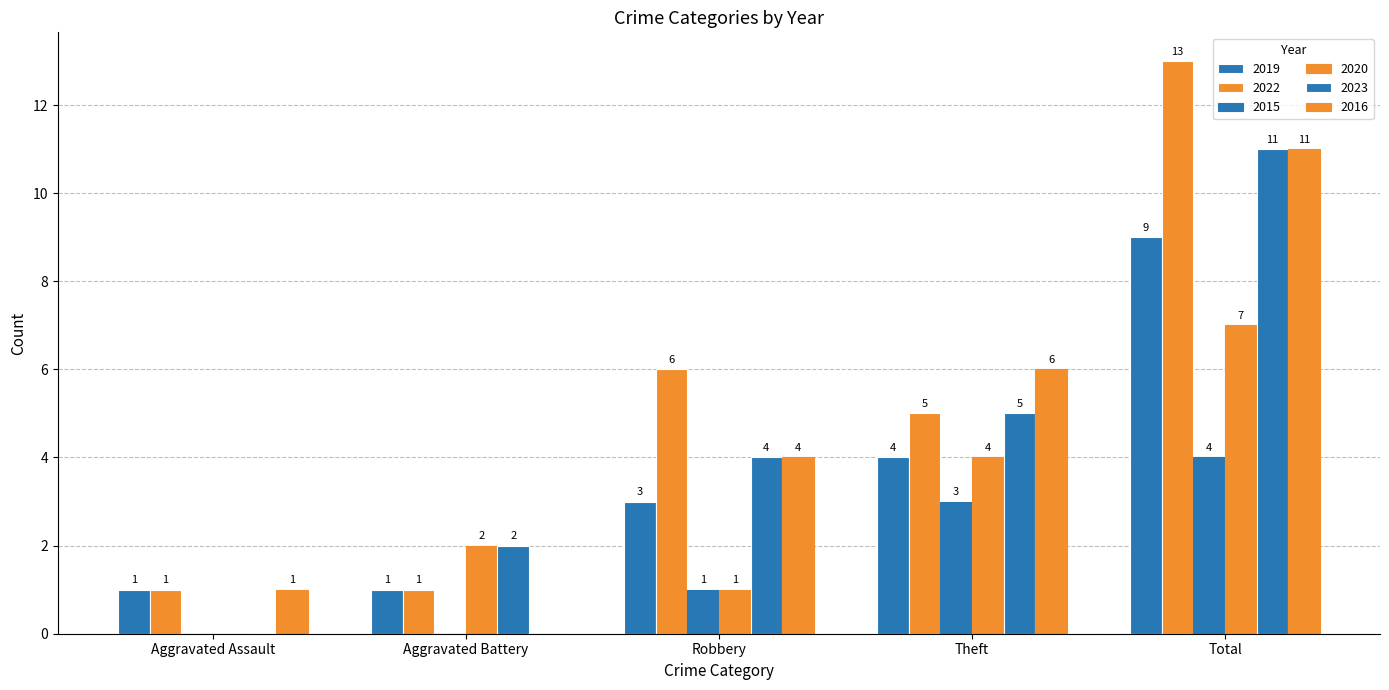

How many distinct data groups are displayed?

6